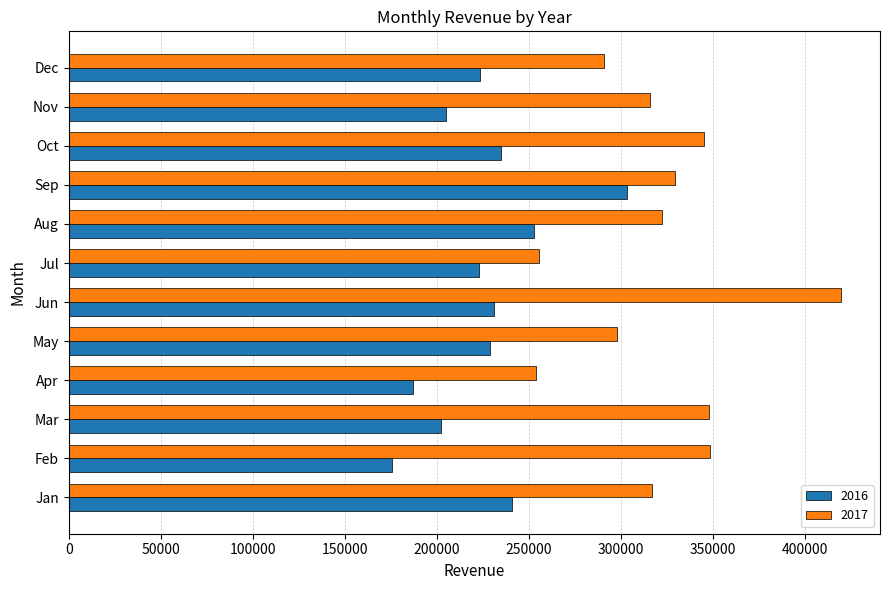

At which label does 2016 reach its minimum?

Feb